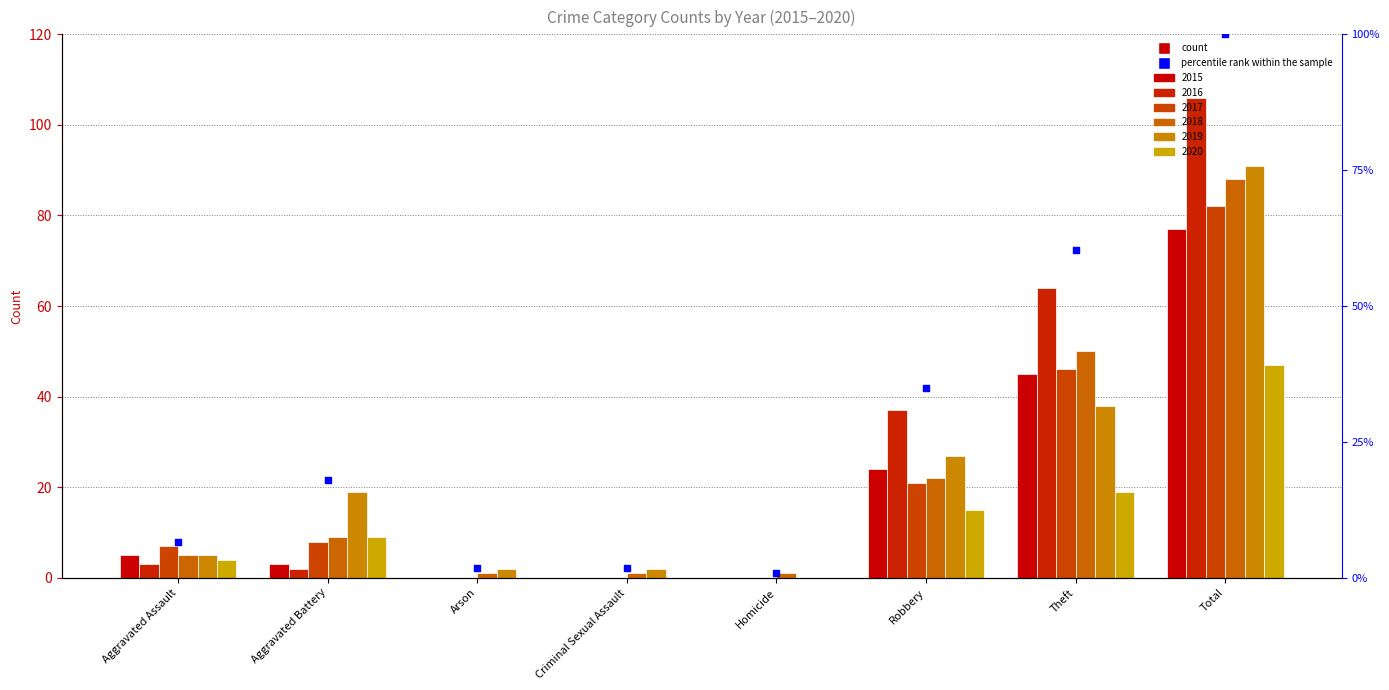

Which has a higher value, Homicide or Arson?

Arson